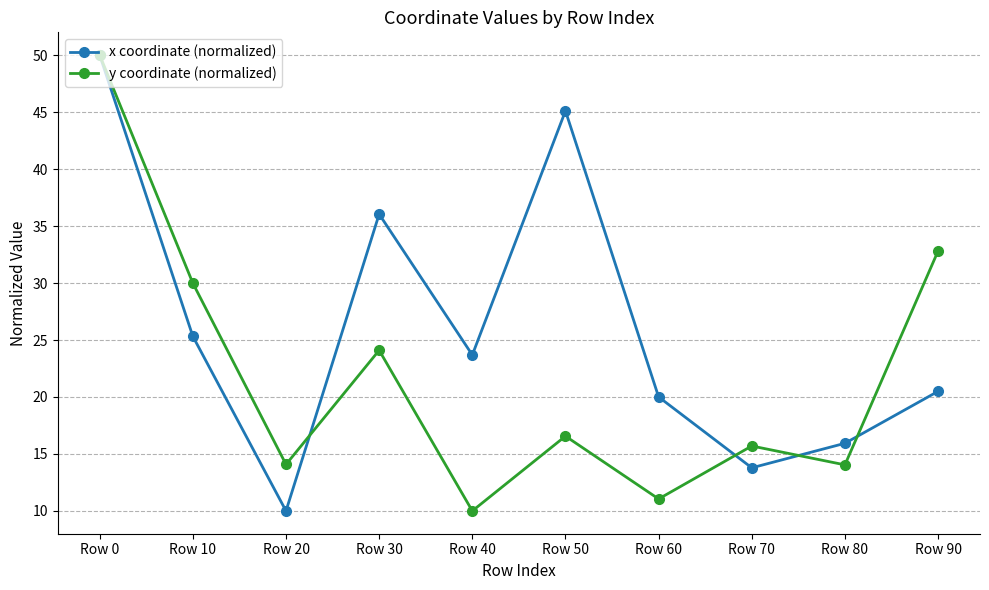

True or false: x coordinate (normalized) has a value of 20.5 at Row 90.

True